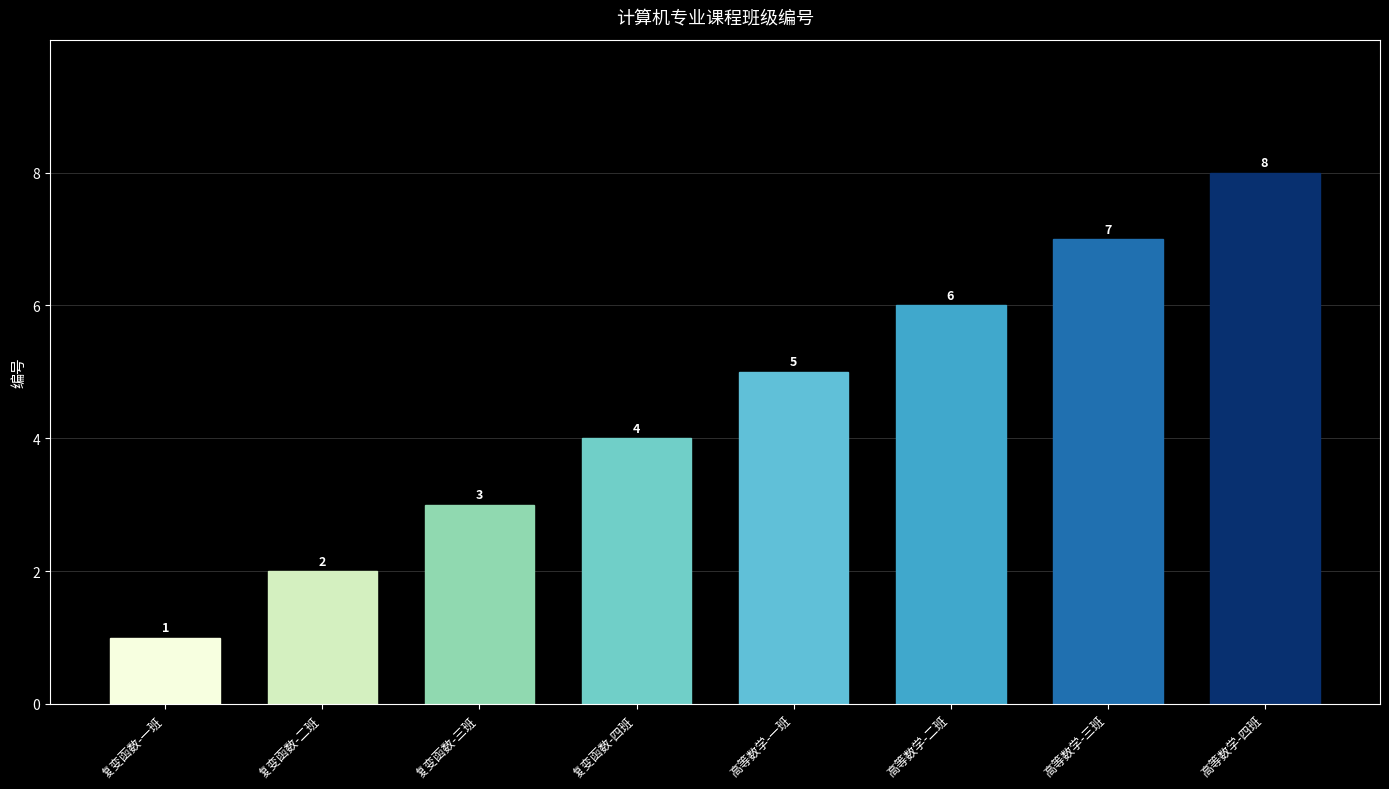

What is the change in value from 三班 to 三班?

+4